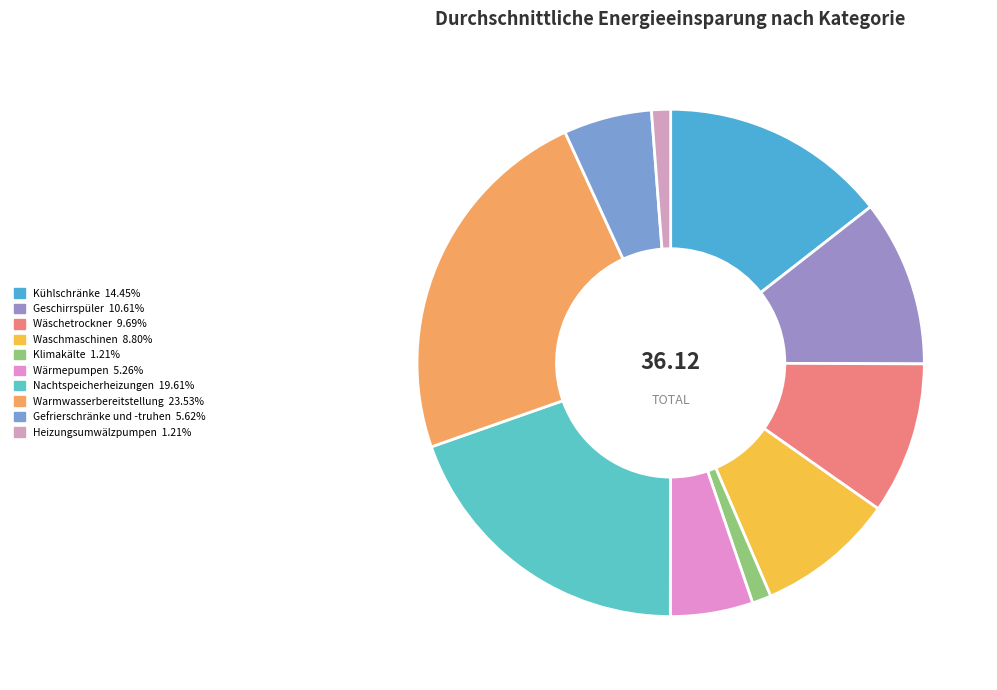

How many segments does this pie chart have?

10